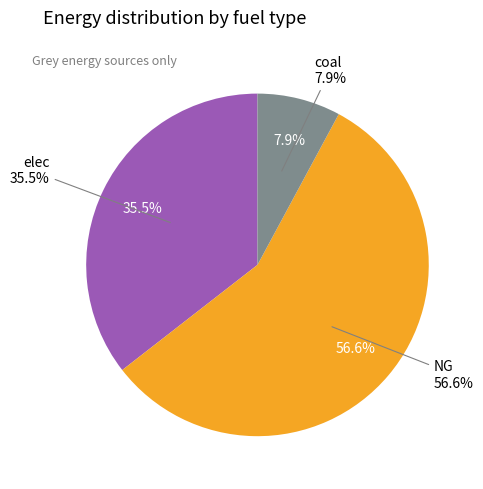

The NG slice represents 63% of the pie. True or false?

False